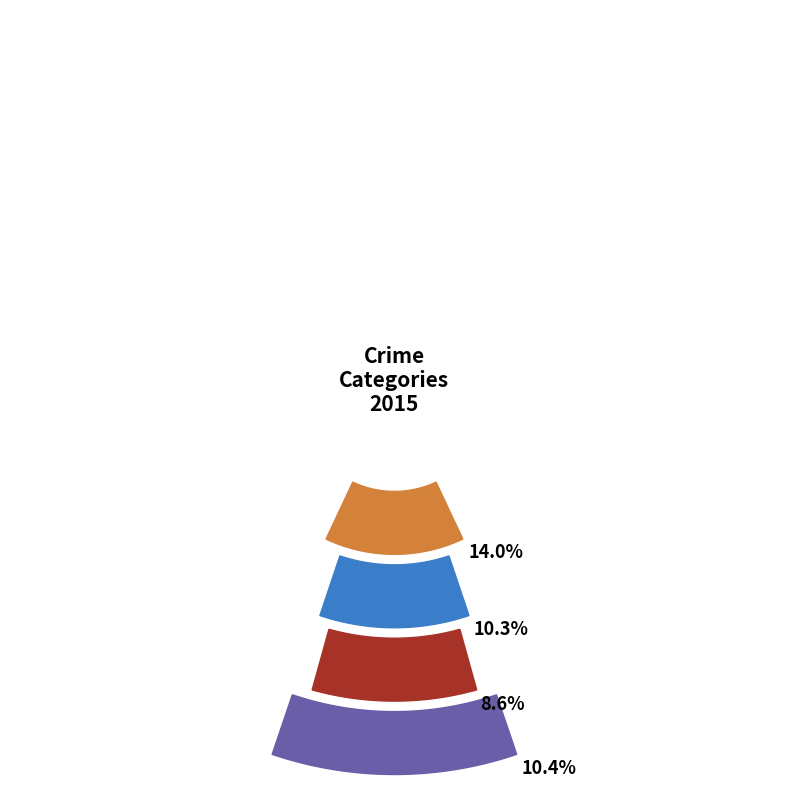

To the nearest percent, what portion does Homicide represent?

6%